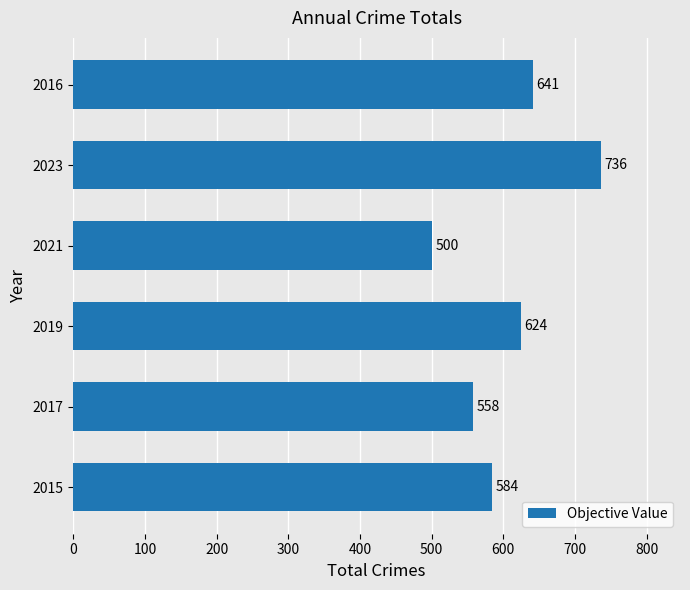

How many distinct data groups are displayed?

1